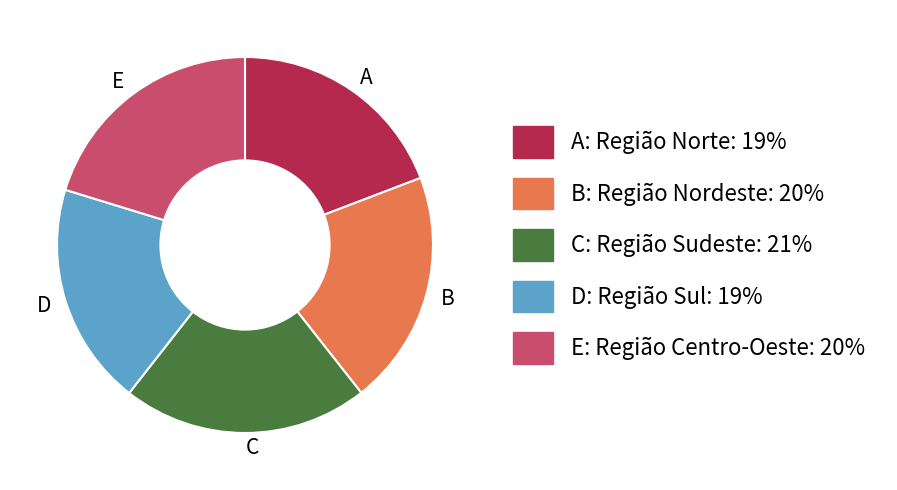

Approximately how many times larger is the value at E compared to B?

1.0